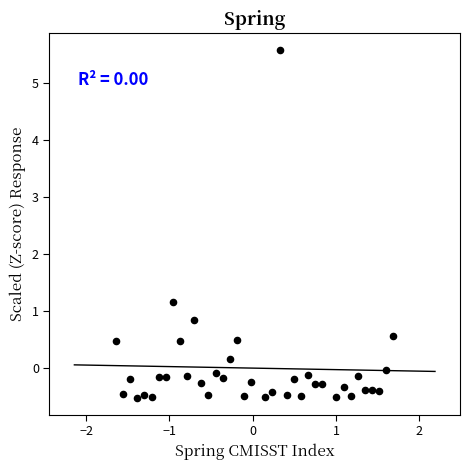

What Y value in the scatter plot is closest to 2?

1.2